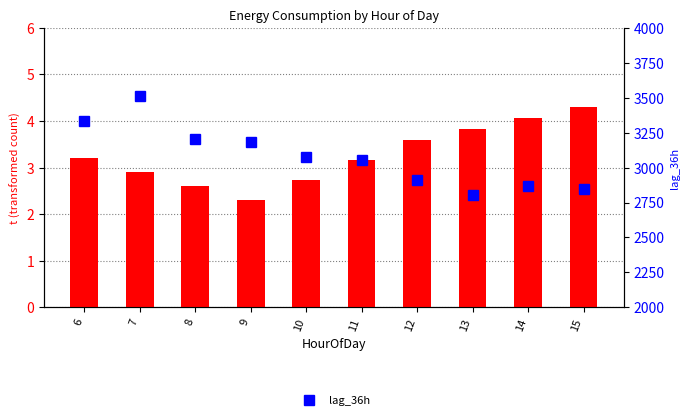

Reading left to right, transcribe all the data shown in this chart.

t (transformed count): 3.2	2.9	2.6	2.3	2.7	3.2	3.6	3.8	4.1	4.3
lag_36h: 3336.0	3509.0	3204.0	3183.0	3079.0	3056.0	2911.0	2805.0	2871.0	2848.0